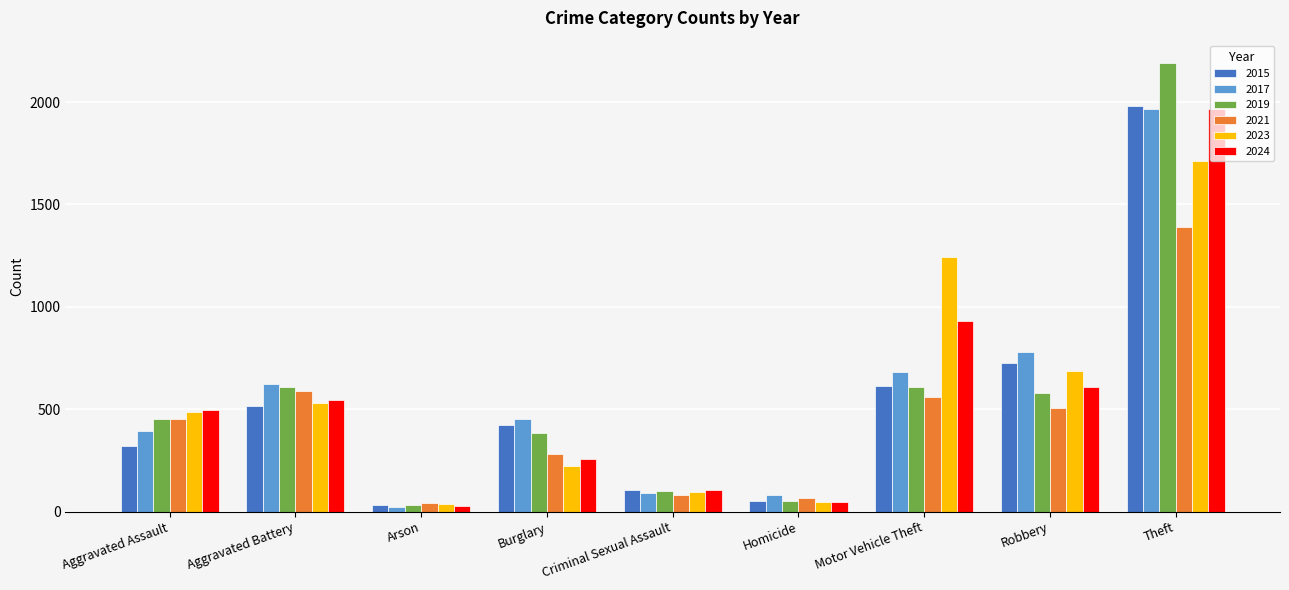

Read the 2021 value at Homicide, to the nearest 10.

70